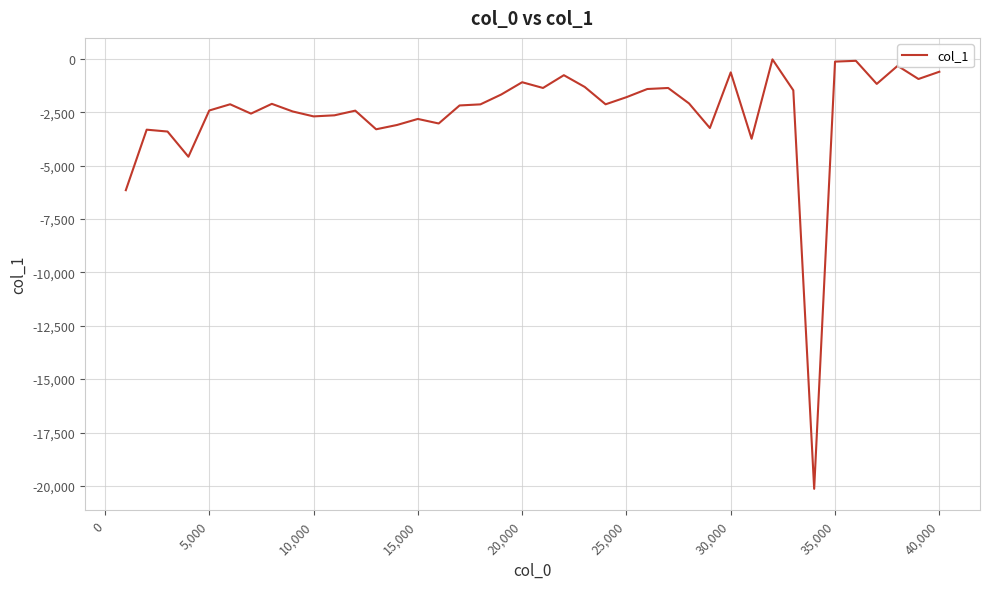

What is the minimum value shown in the chart?

-20137.9